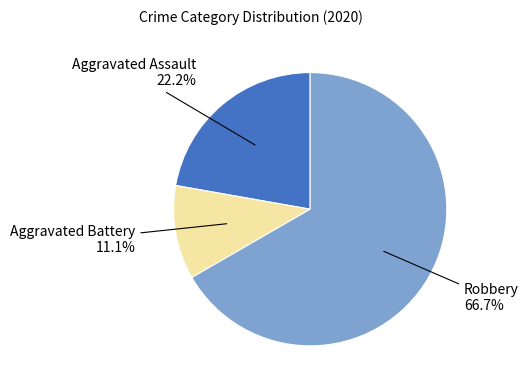

Rank the categories by value from lowest to highest.

Aggravated Battery, Aggravated Assault, Robbery